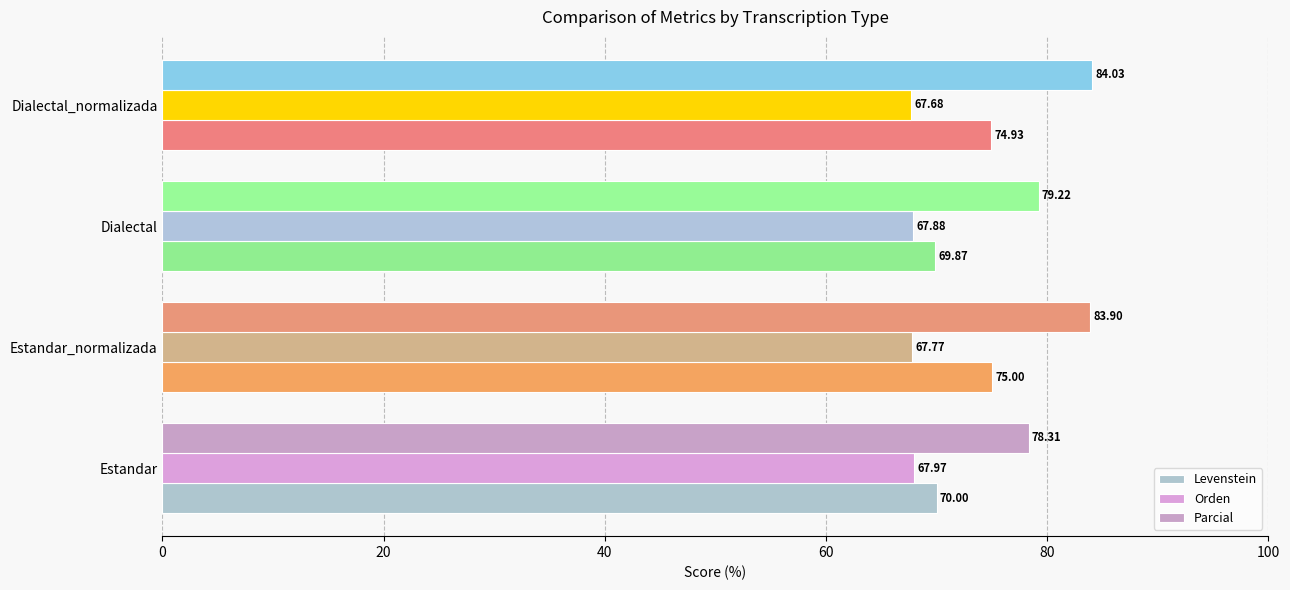

At which category does the chart reach its minimum across all series?

Dialectal_normalizada